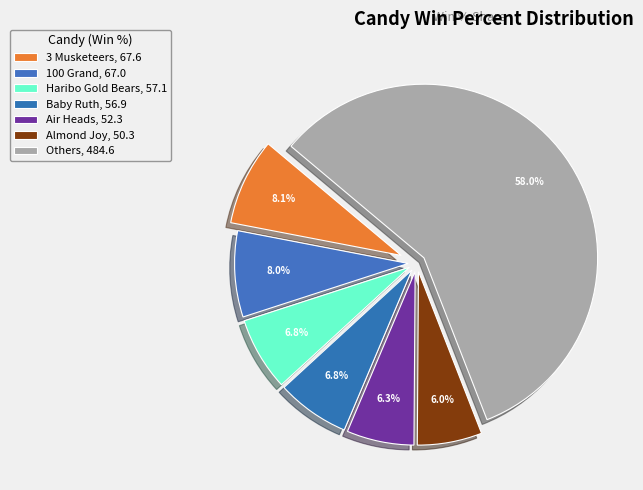

How many slices are in this pie chart?

7